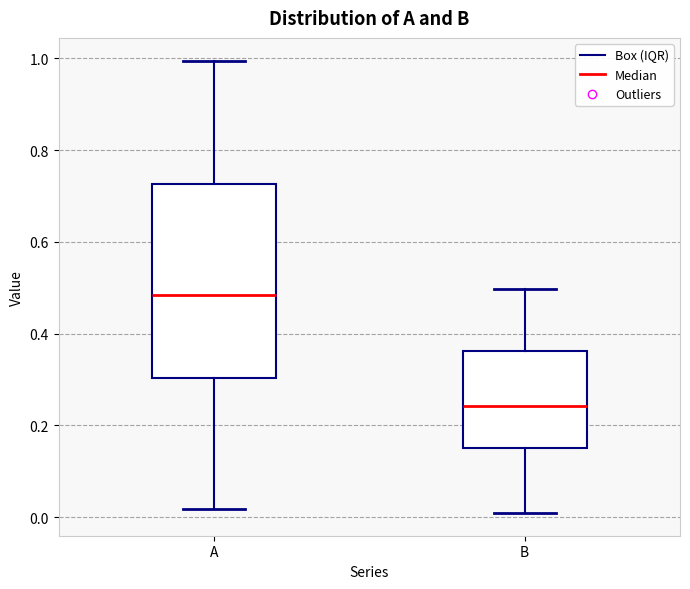

Where does the median line of the box for A sit on the y-axis? The values are not printed on the chart, so give them approximately, as read against the axis.

0.48